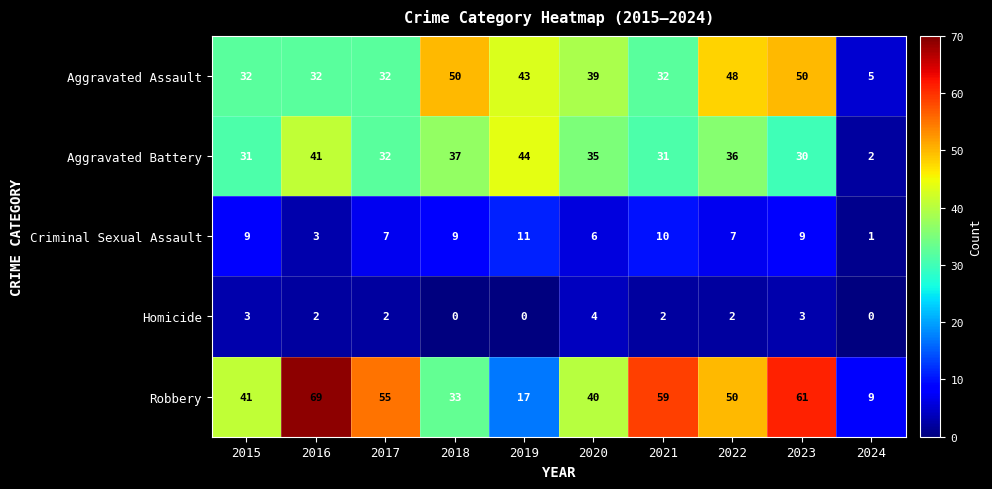

The Aggravated Assault series shows 55 at 2021. True or false?

False